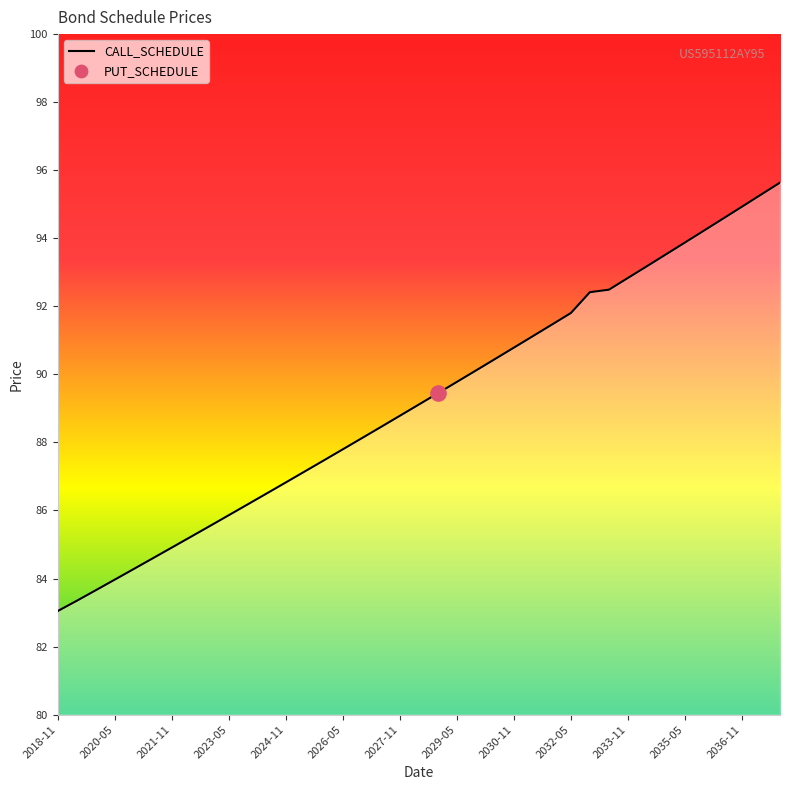

What is the difference between the maximum and minimum values?

12.6